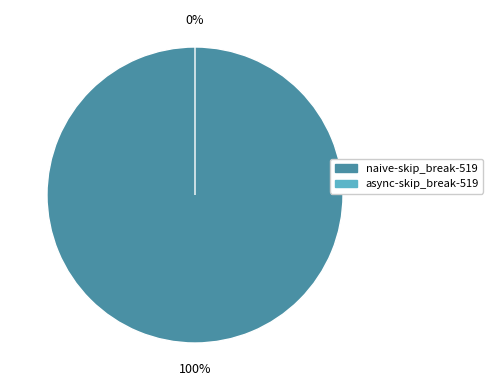

Does any single category account for the majority?

Yes